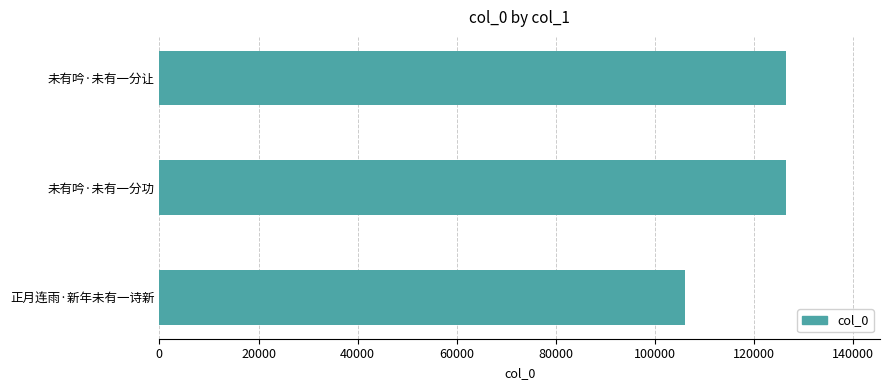

What is the smallest value displayed?

106118